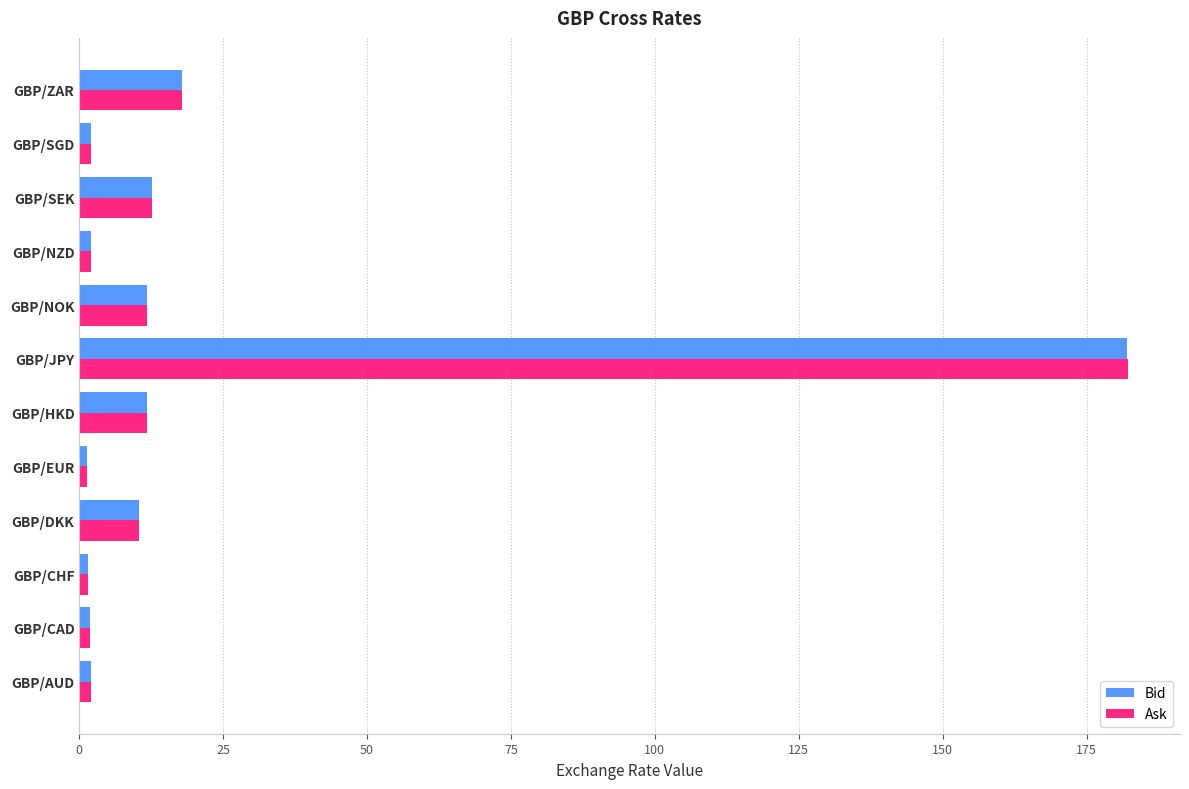

What is the difference between the second highest and second lowest values in the Bid series?

16.4